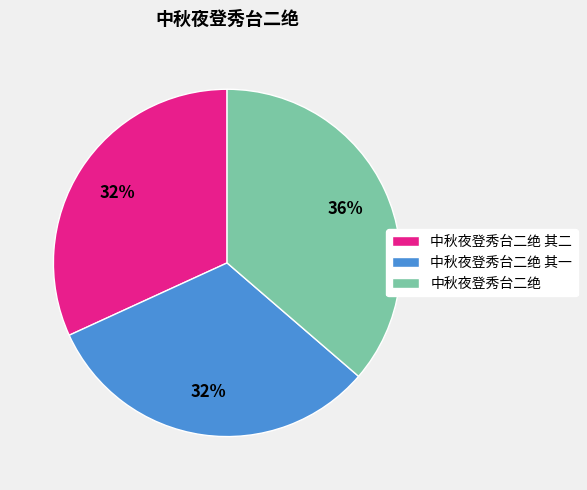

Is there any slice that represents more than half of the pie?

No